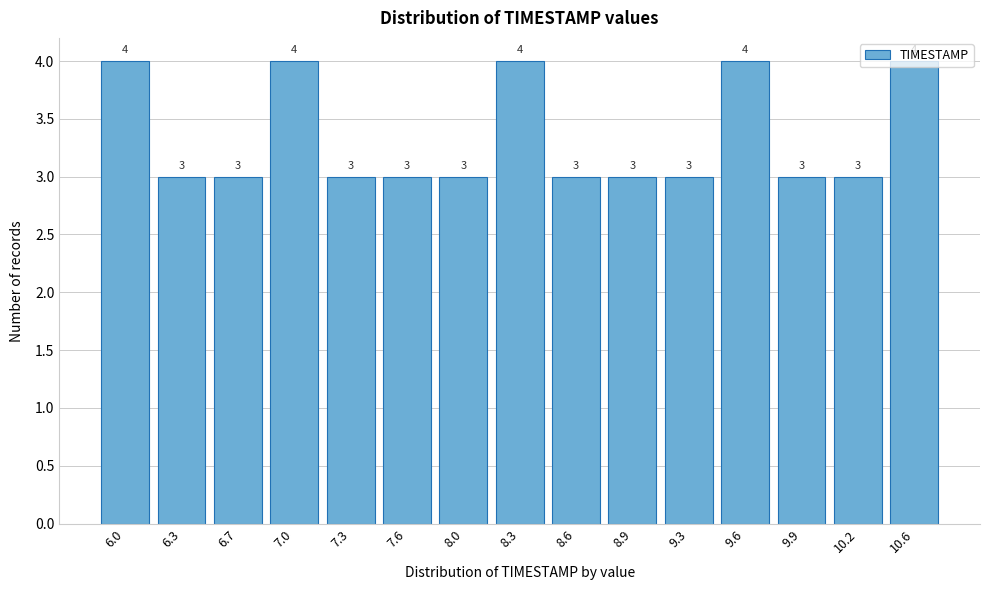

Is it true that the value at 9.6 is 4?

True